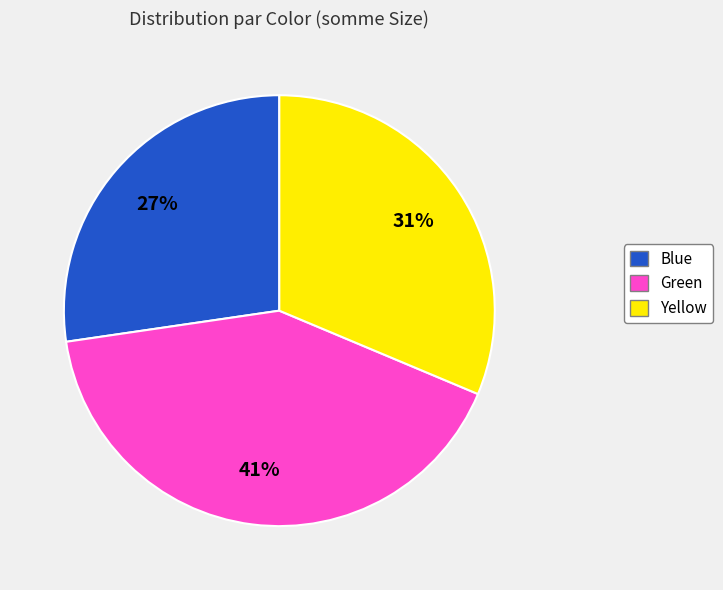

How many segments does this pie chart have?

3